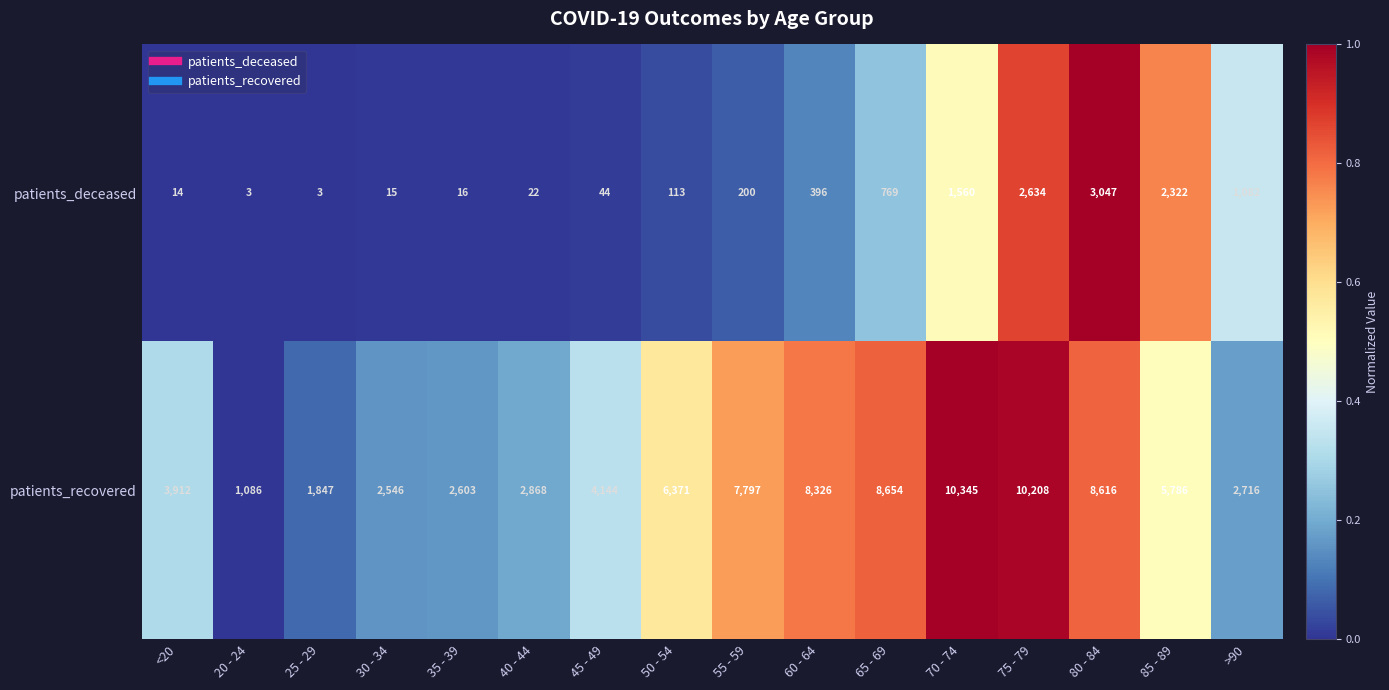

What is the average value of the patients_recovered series?

5489